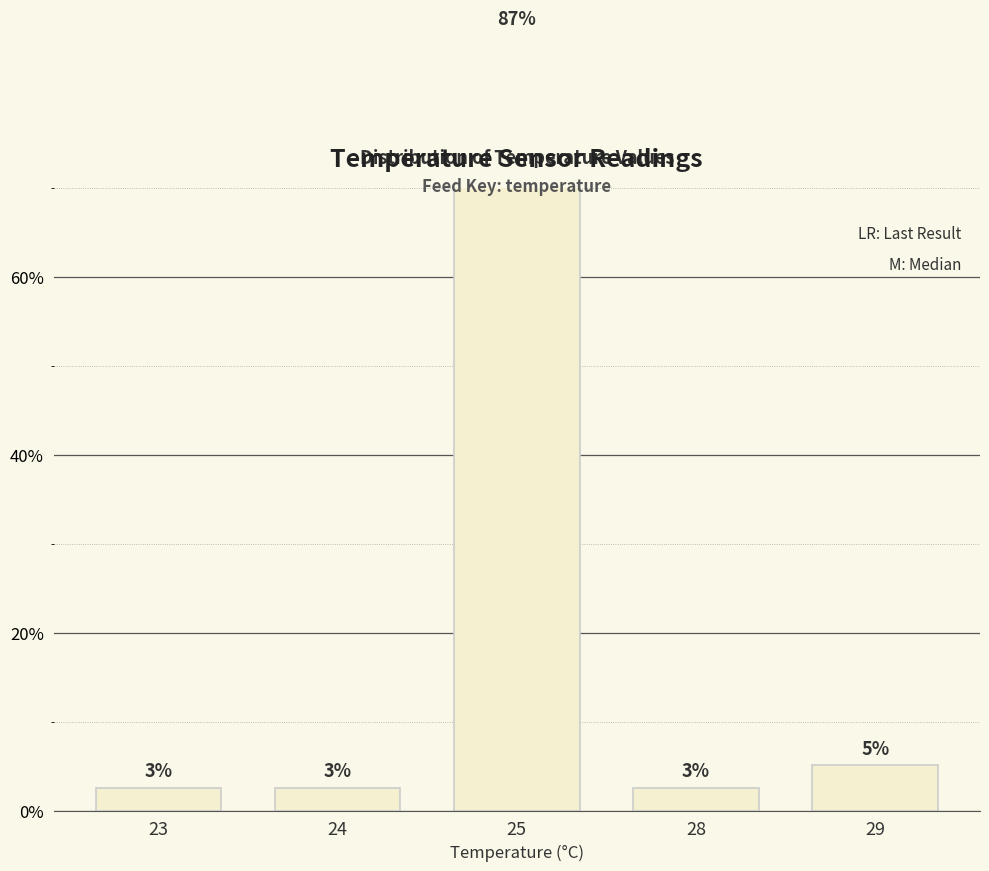

What is the sum of the values at 28 and 25?

89.7